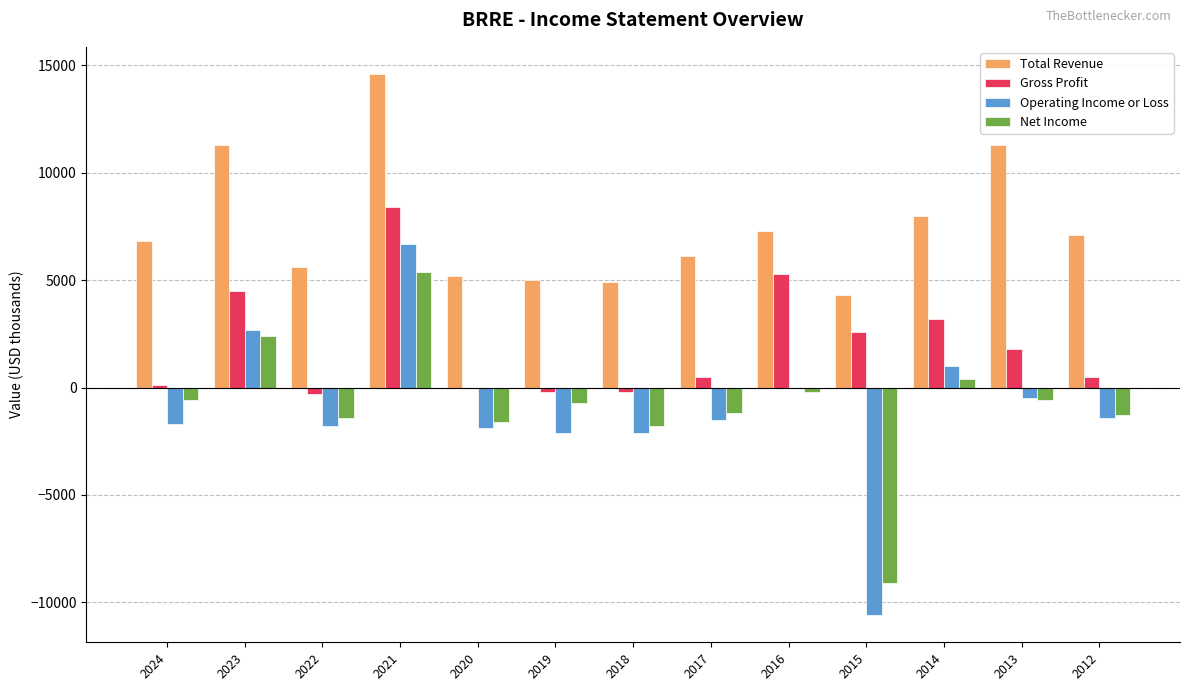

Is it true that Gross Profit equals -200 at 2018?

True